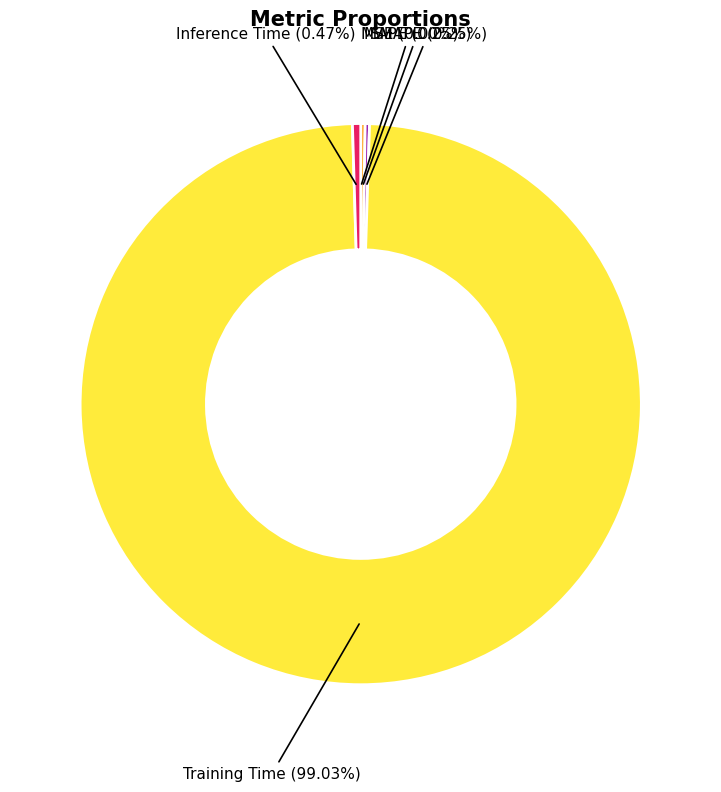

Does any single category account for the majority?

Yes